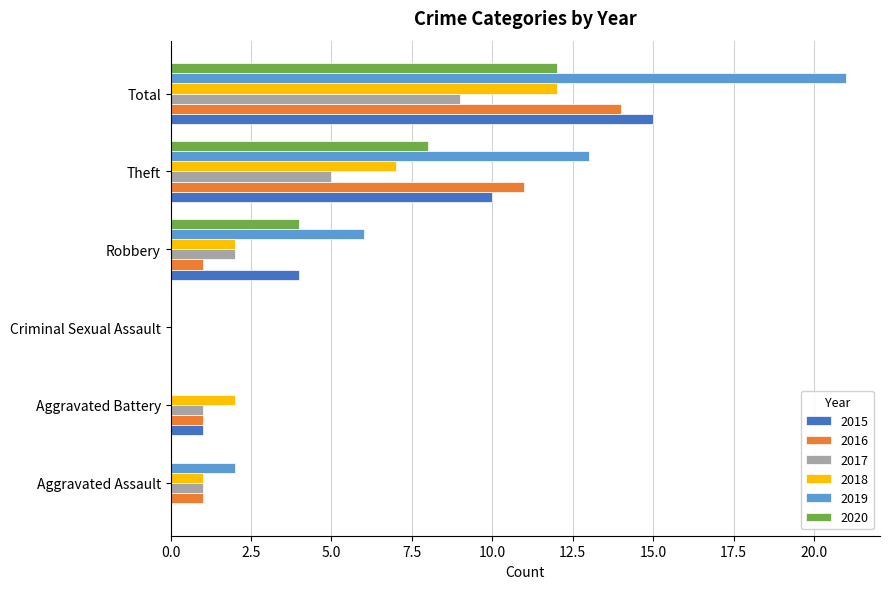

What is the sum of all 2017 values?

18